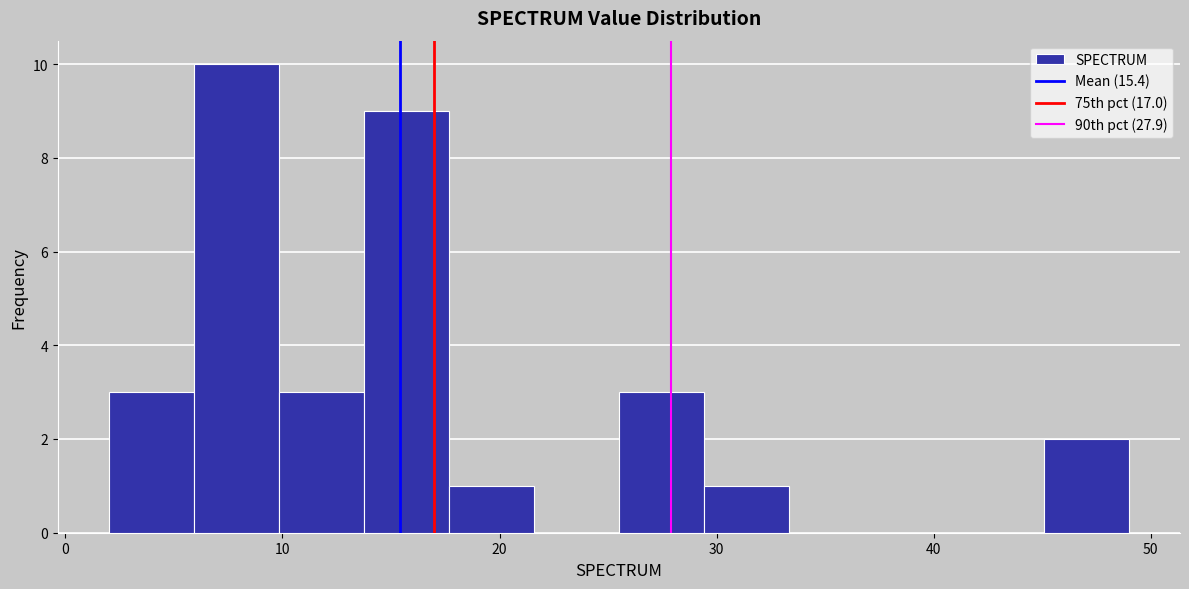

Around what value on the x-axis is the tallest bar? Give the approximate position of its centre, as read against the axis.

8